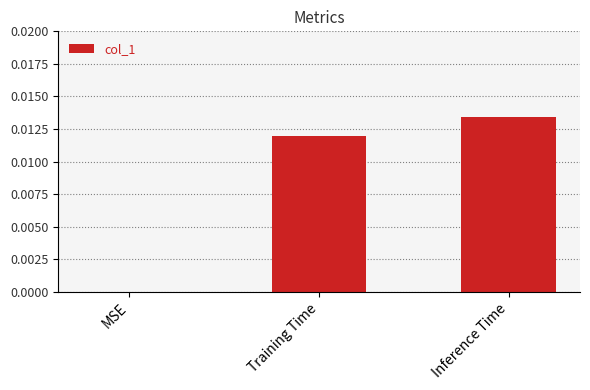

Count the values in the range 0 to 1.

3